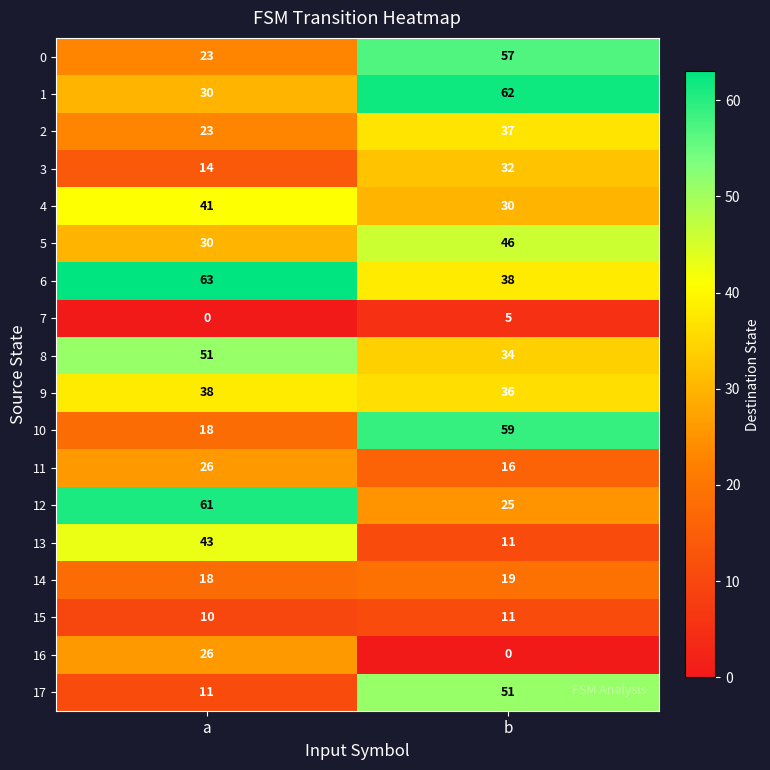

Read the 9 value at b.

36